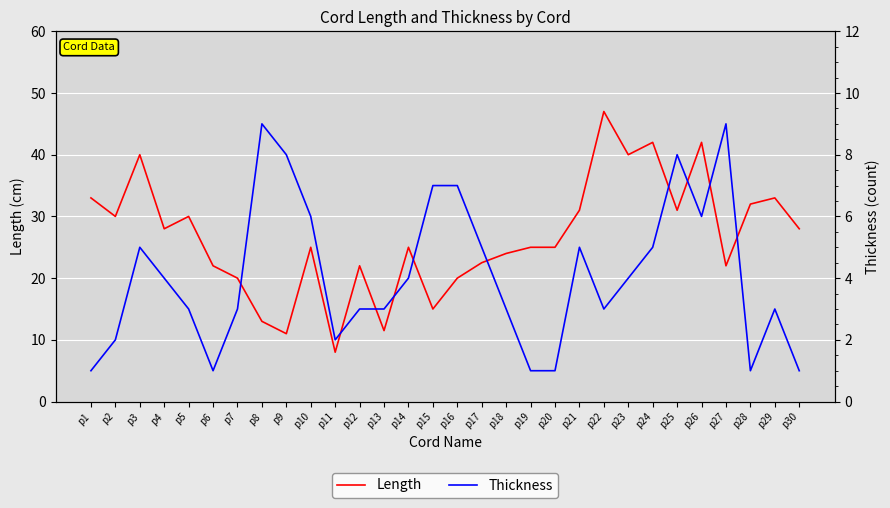

What are all the series names shown in the legend?

Length, Thickness